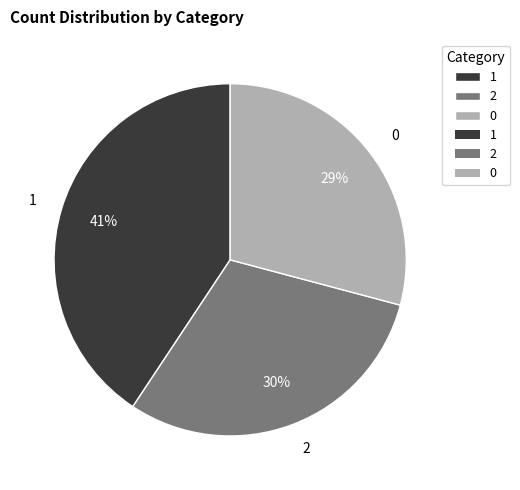

To the nearest percent, what portion does 2 represent?

30%